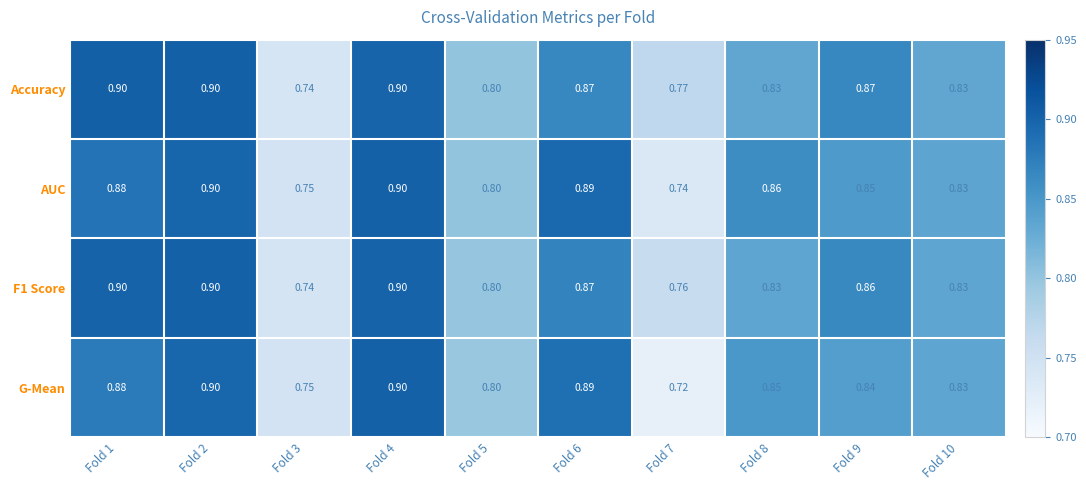

Is the value of AUC at Fold 1 greater than the value of G-Mean at Fold 10?

Yes